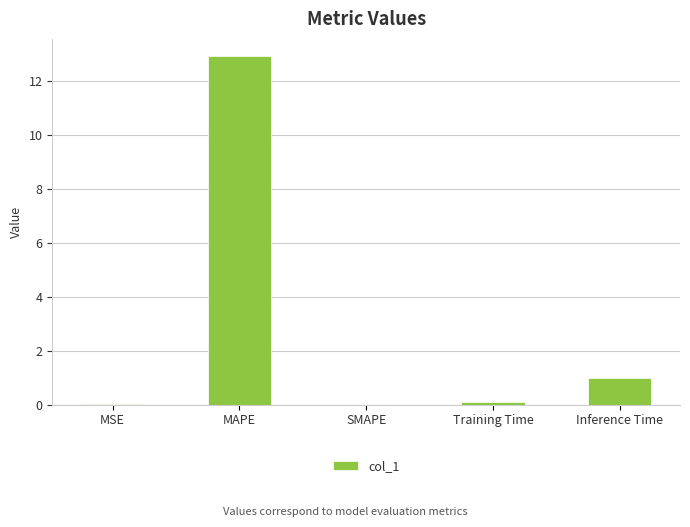

Count the number of data series in this chart.

1